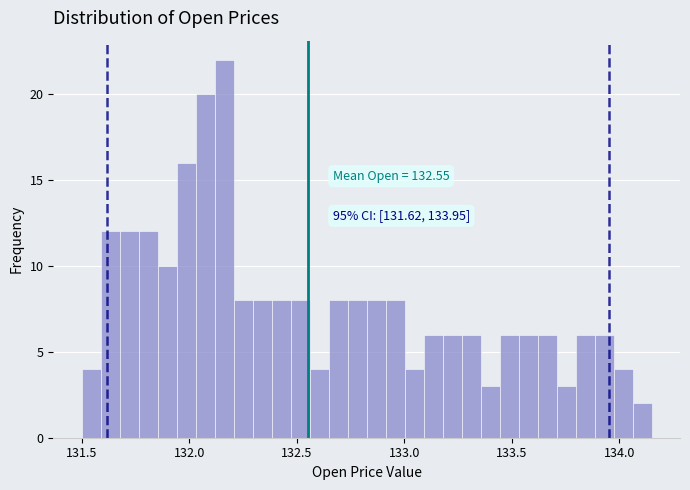

Read against the x-axis, roughly where is the centre of the tallest bar?

132.15